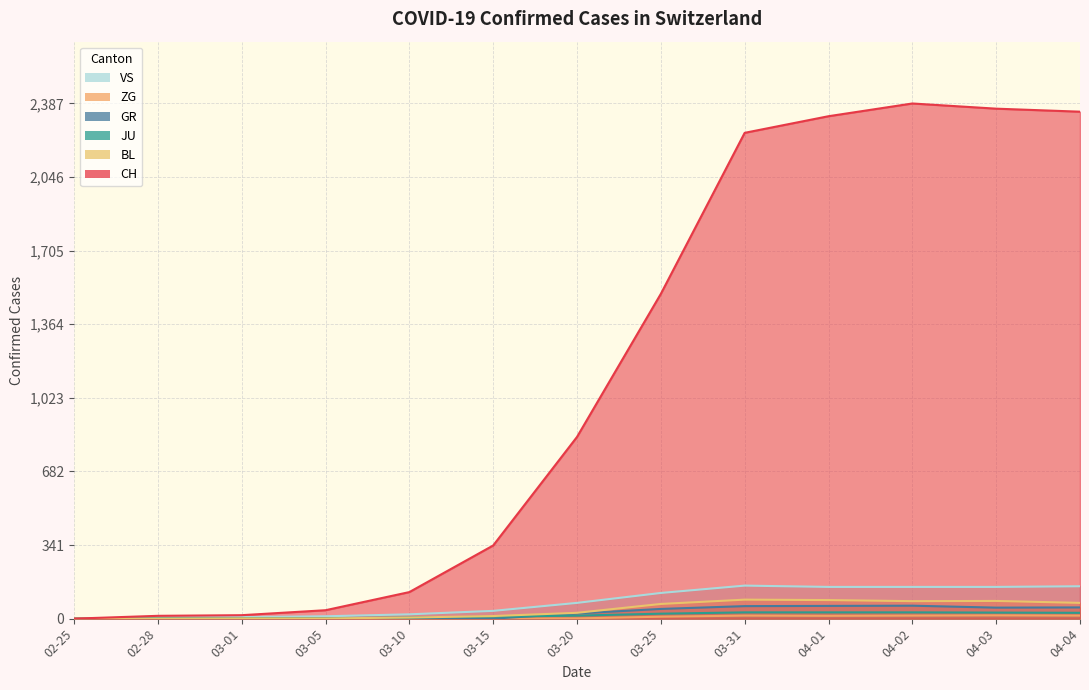

What is the maximum value for GR?

60